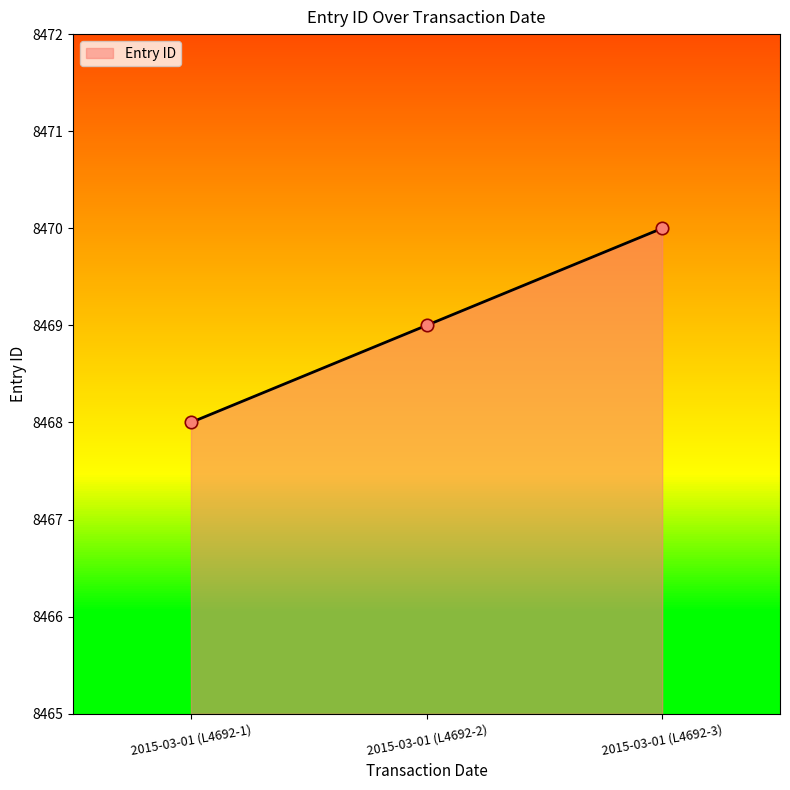

What is the ratio of the value at 2015-03-01 (L4692-3) to the value at 2015-03-01 (L4692-1)?

1.0